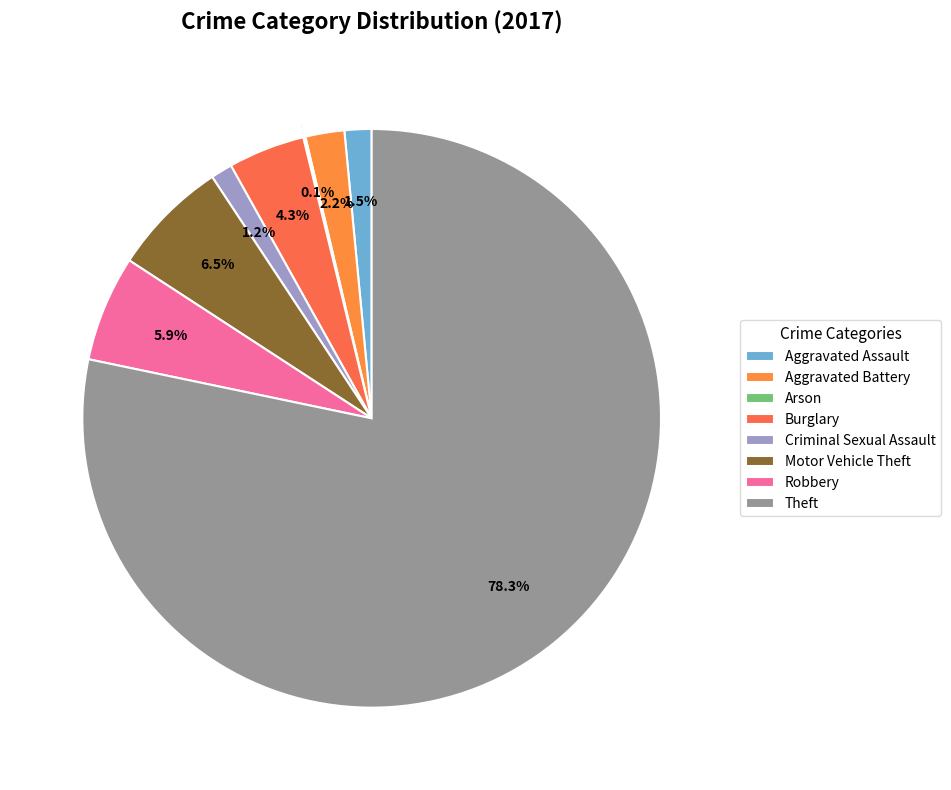

Which category has the smallest portion of the pie?

Arson